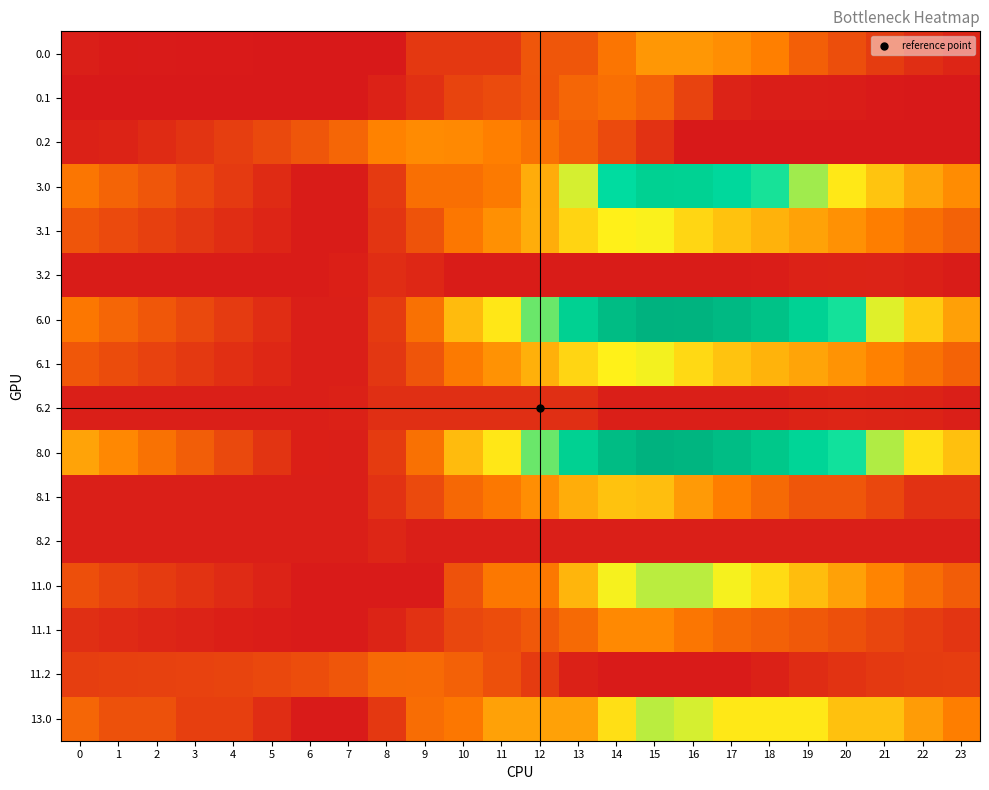

Which series changed the most between 20 and 22?

6.0